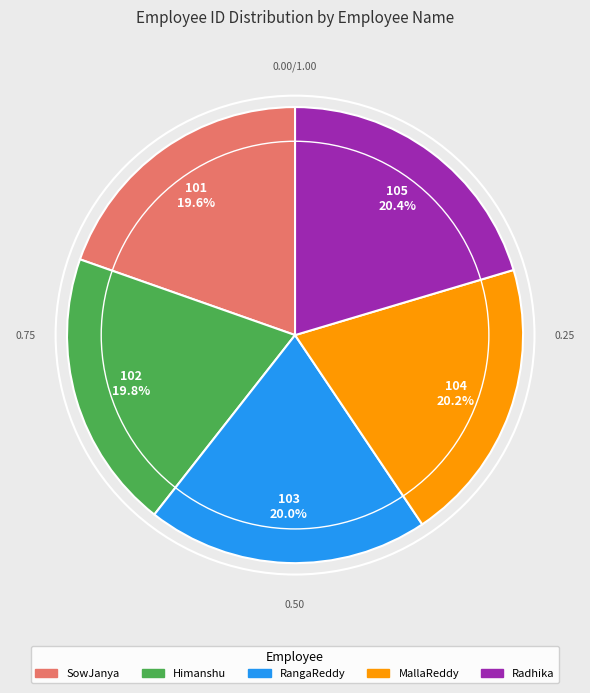

Do RangaReddy and MallaReddy together represent more than half of the pie?

No